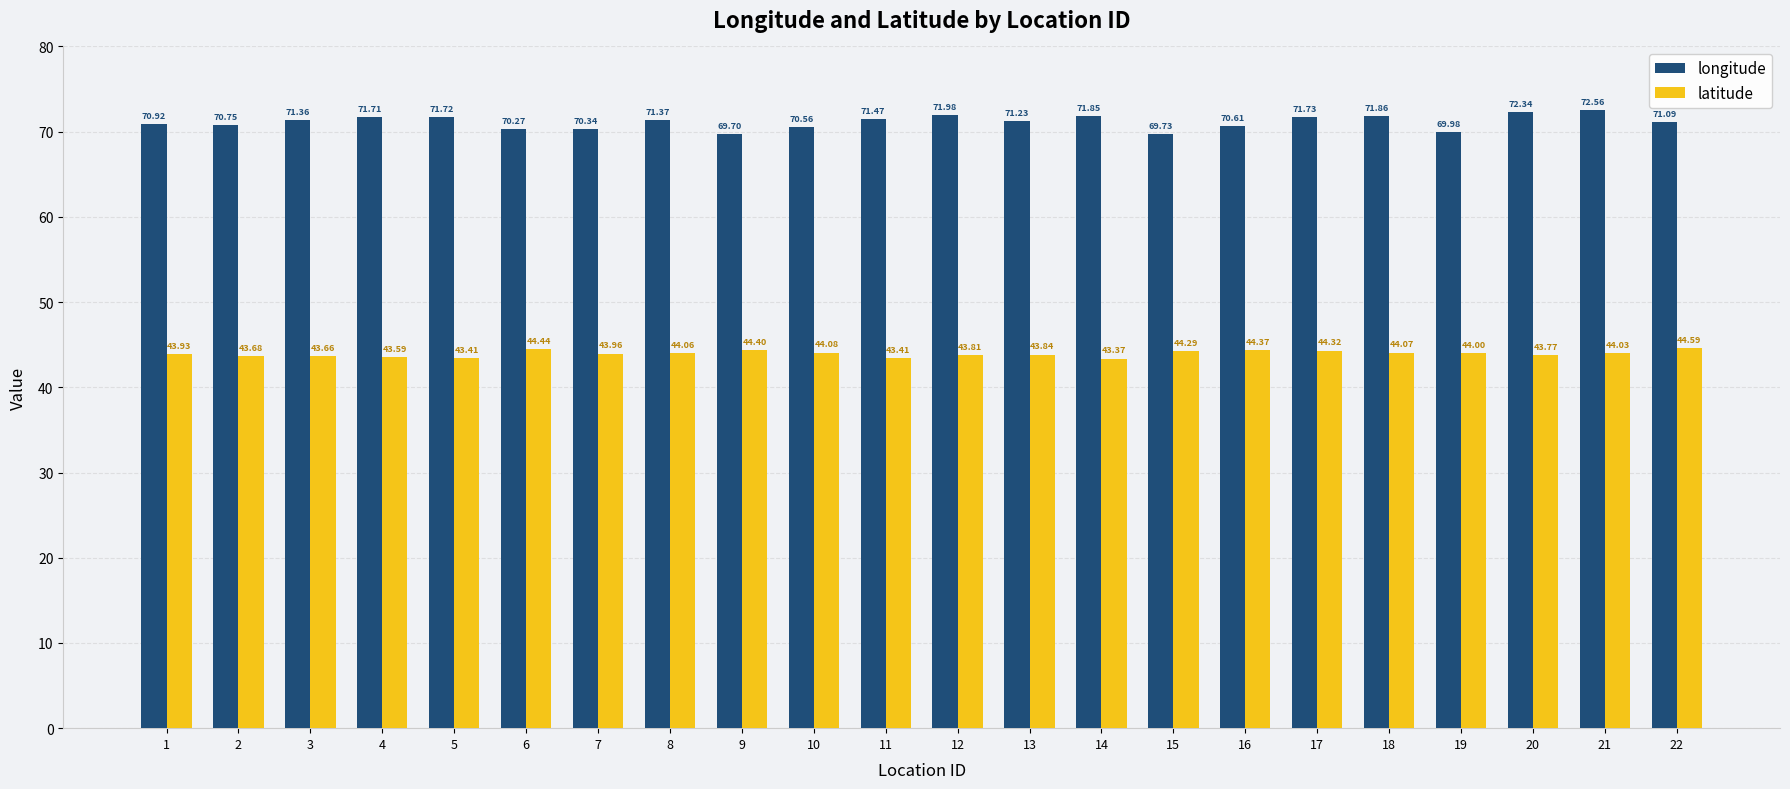

What is the average value of the longitude series?

71.1